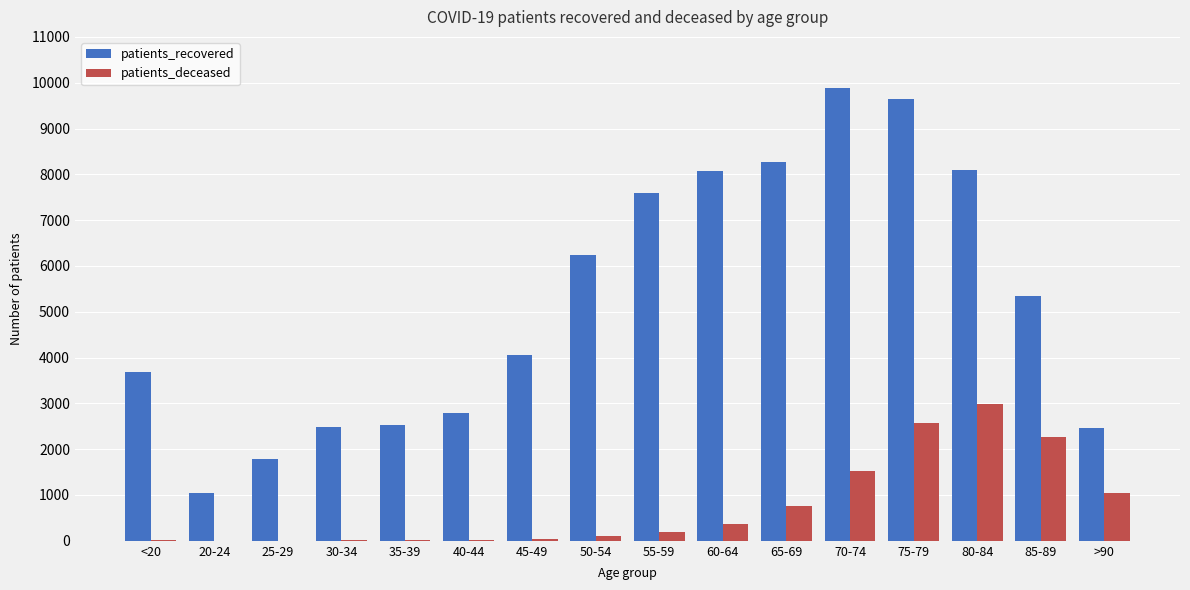

Which series changed the most between 85-89 and >90?

patients_recovered